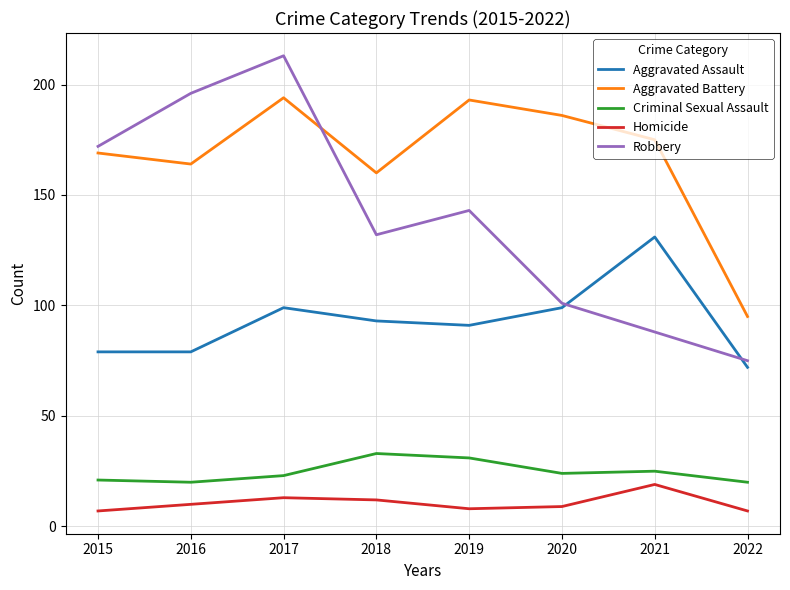

At which label does Aggravated Assault first exceed 93?

2017